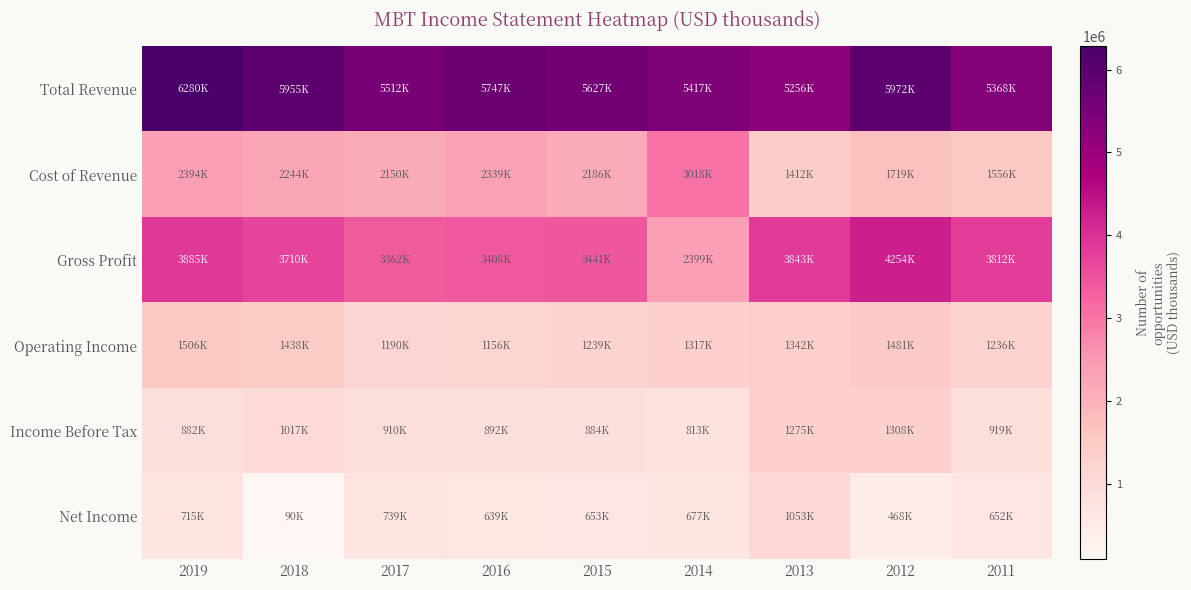

Rank the series by their maximum value, from lowest to highest.

Net Income, Income Before Tax, Operating Income, Cost of Revenue, Gross Profit, Total Revenue